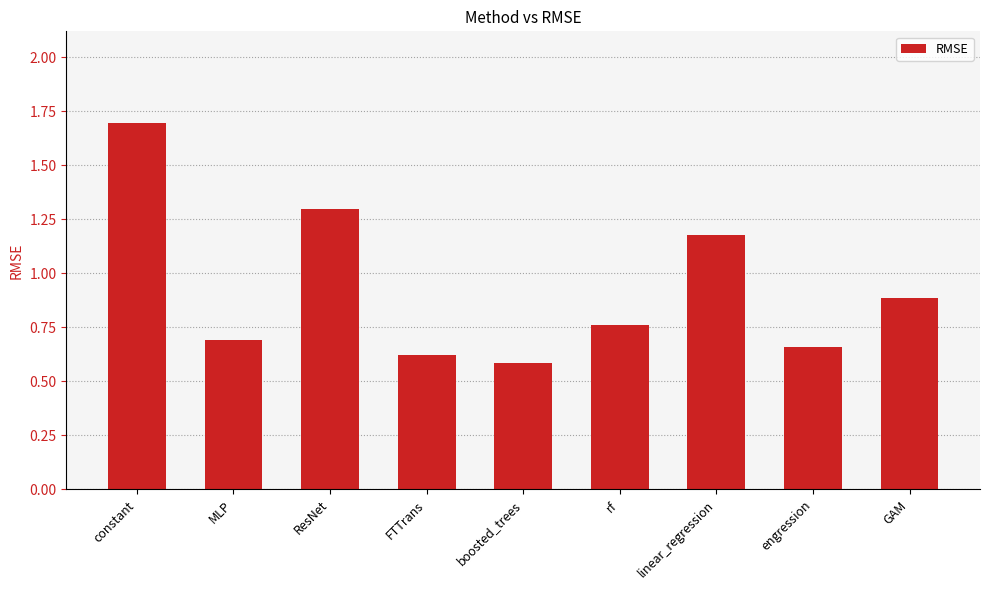

Is it true that the value at GAM is 0.9?

True